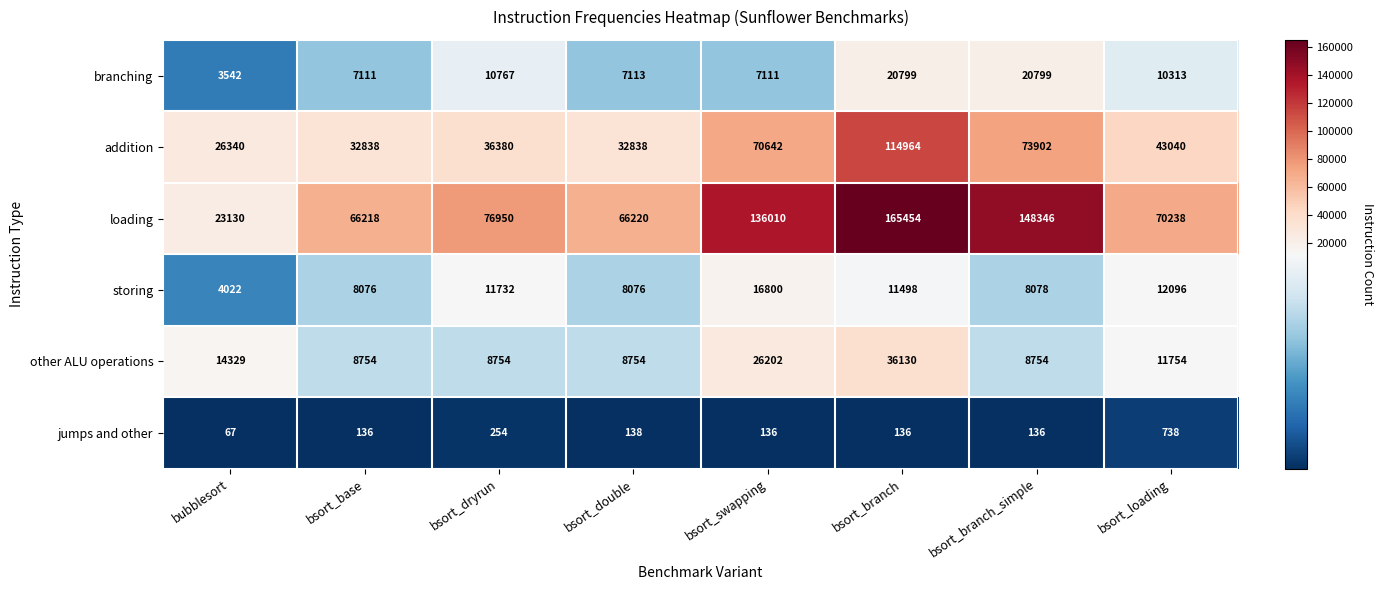

What is the minimum value shown in the chart?

67